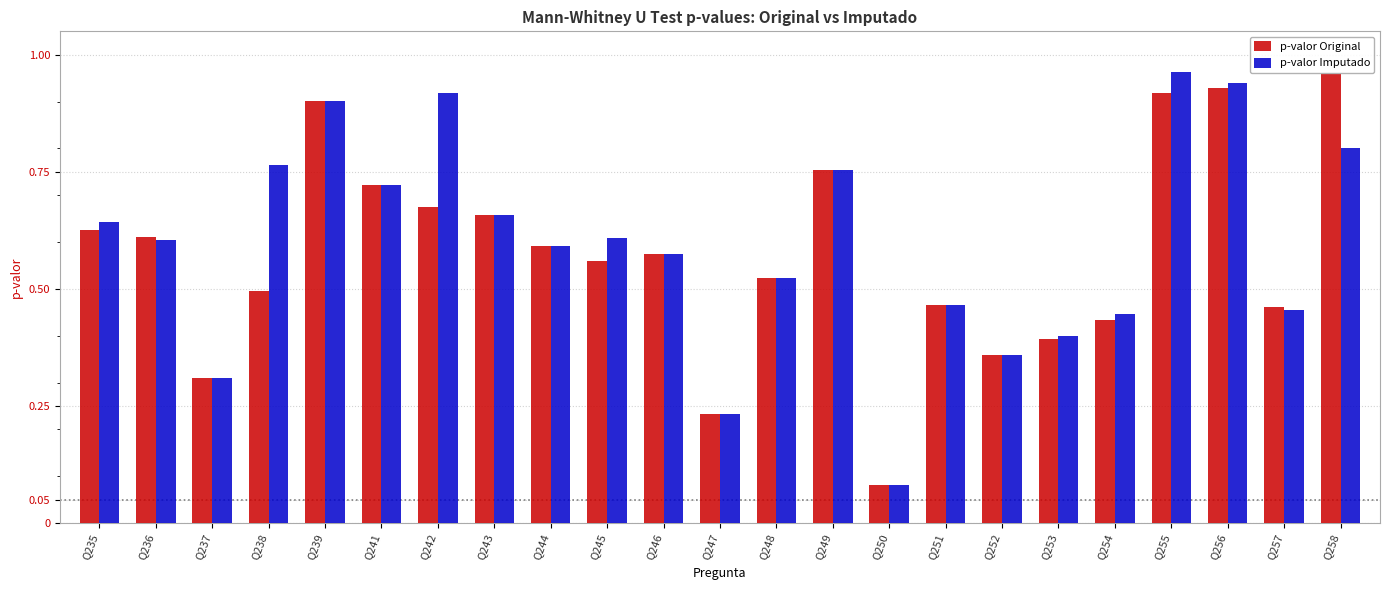

Does the chart contain stacked bars?

No